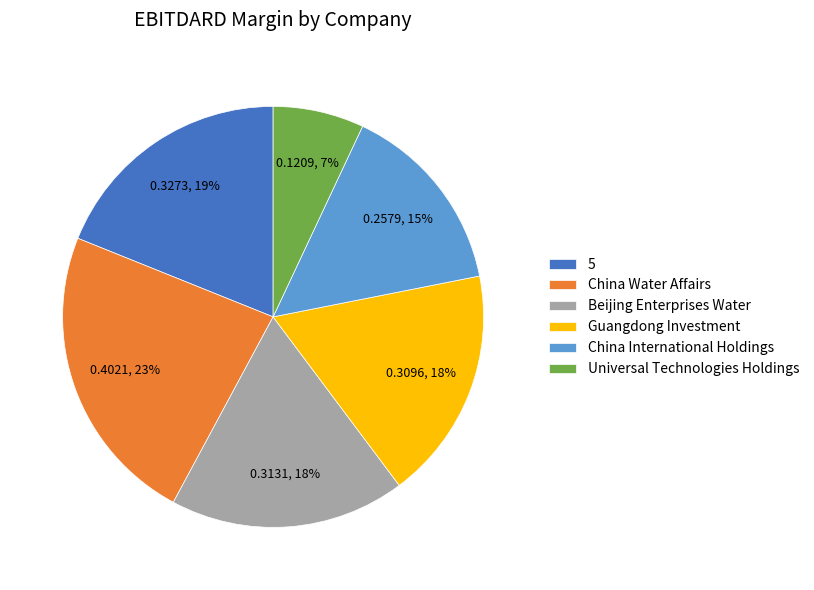

Is there any slice that represents more than half of the pie?

No